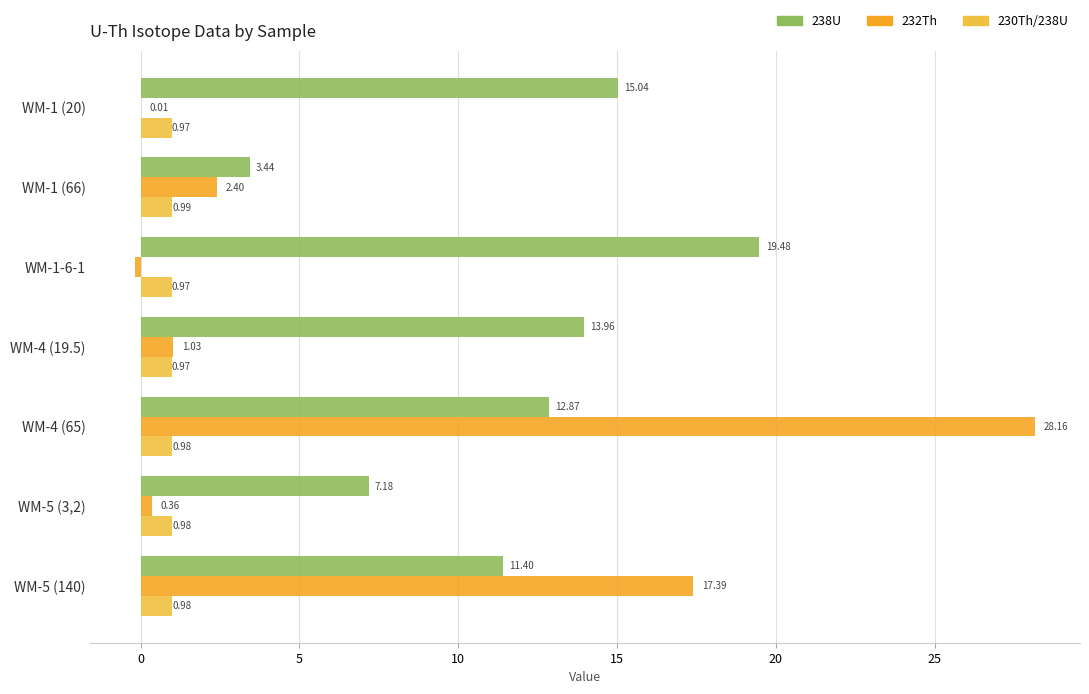

Which series has the largest total across all categories?

238U